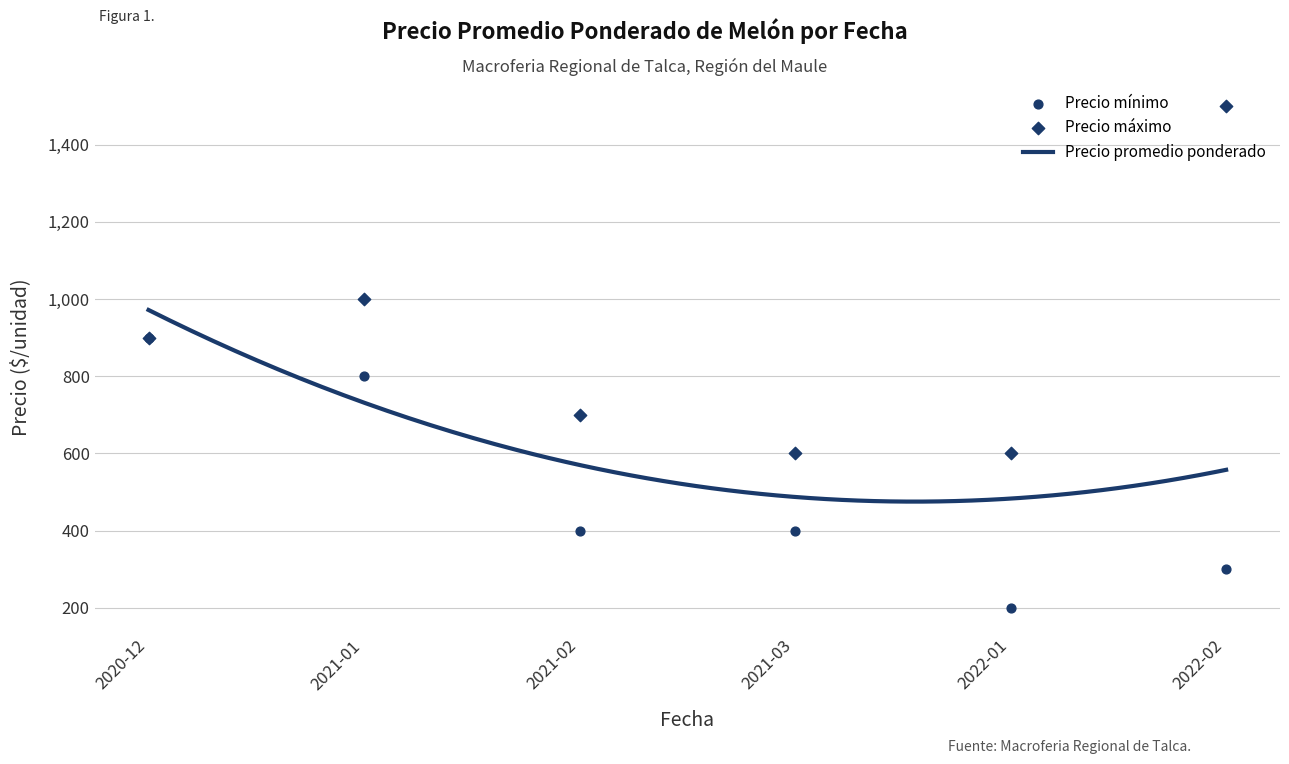

What is the highest value of the Precio promedio ponderado series?

971.6